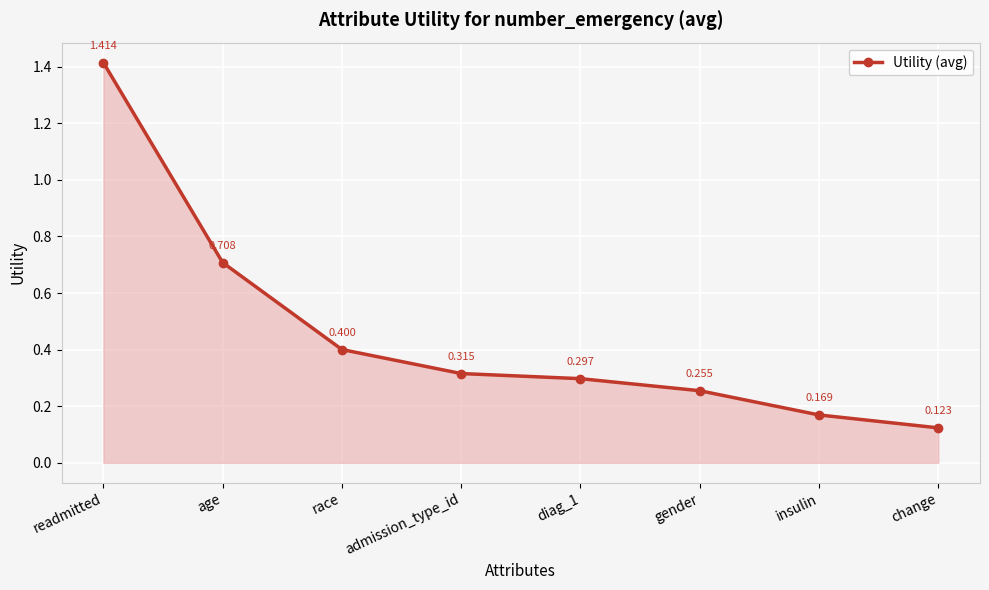

What is the sum of all values?

3.7